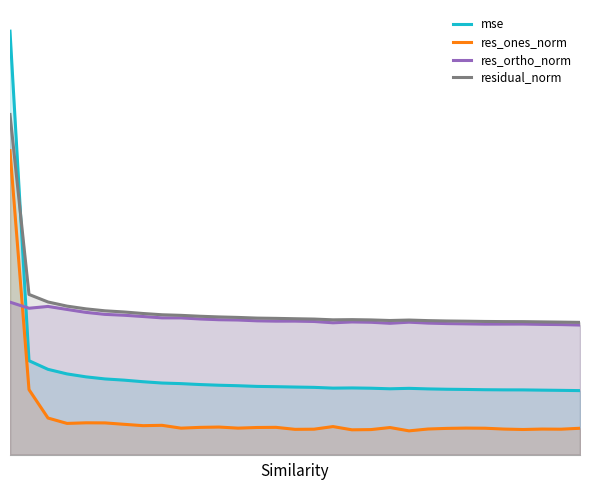

At which label is mse closest to 892?

1